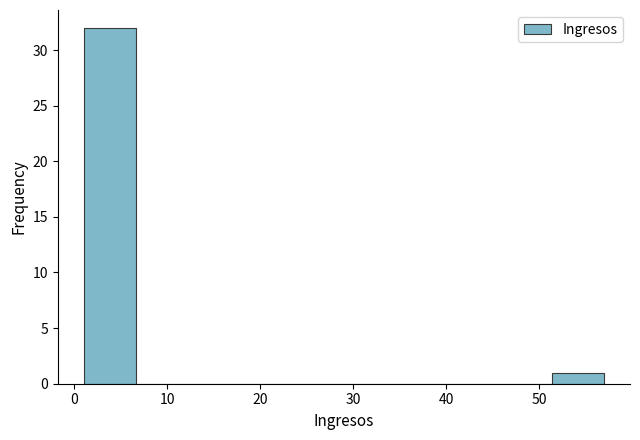

Reading left to right, transcribe this chart: for each bar, give the range it covers on the x-axis and its height. Neither the bar edges nor the heights are printed on the chart, so give them approximately, as read against the axes.

1.0 to 6.6: 32
6.6 to 12.2: 0
12.2 to 17.8: 0
17.8 to 23.4: 0
23.4 to 29.0: 0
29.0 to 34.6: 0
34.6 to 40.2: 0
40.2 to 45.8: 0
45.8 to 51.4: 0
51.4 to 57.0: 1